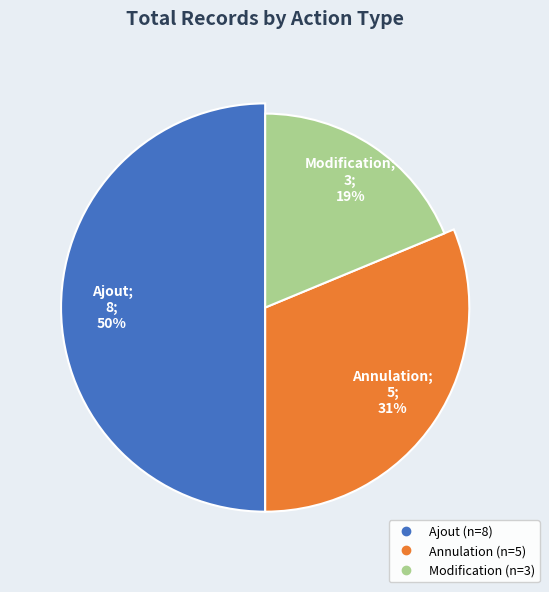

True or false: Modification accounts for 27% of the total.

False